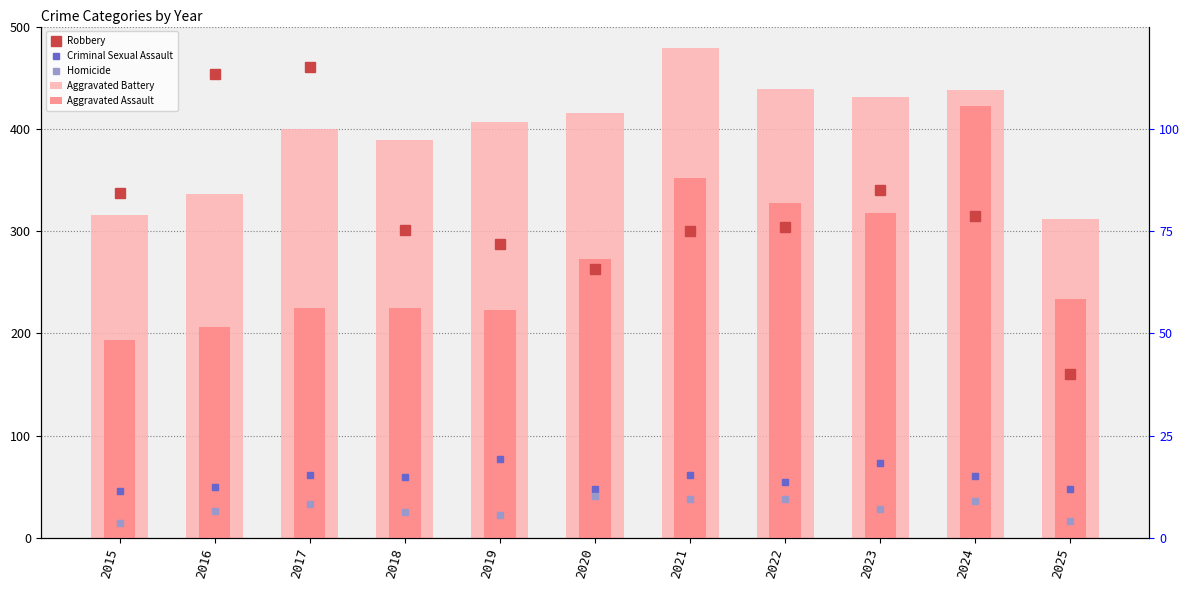

Is the value of Aggravated Battery at 2018 greater than the value of Criminal Sexual Assault at 2018?

Yes